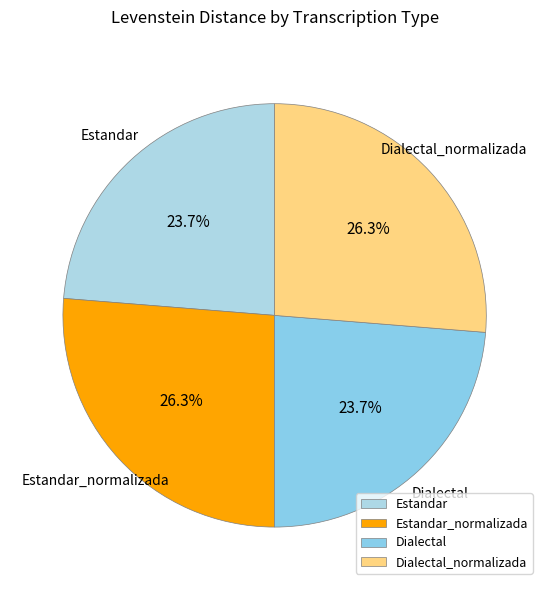

Is it true that Dialectal is 14% of the pie?

False